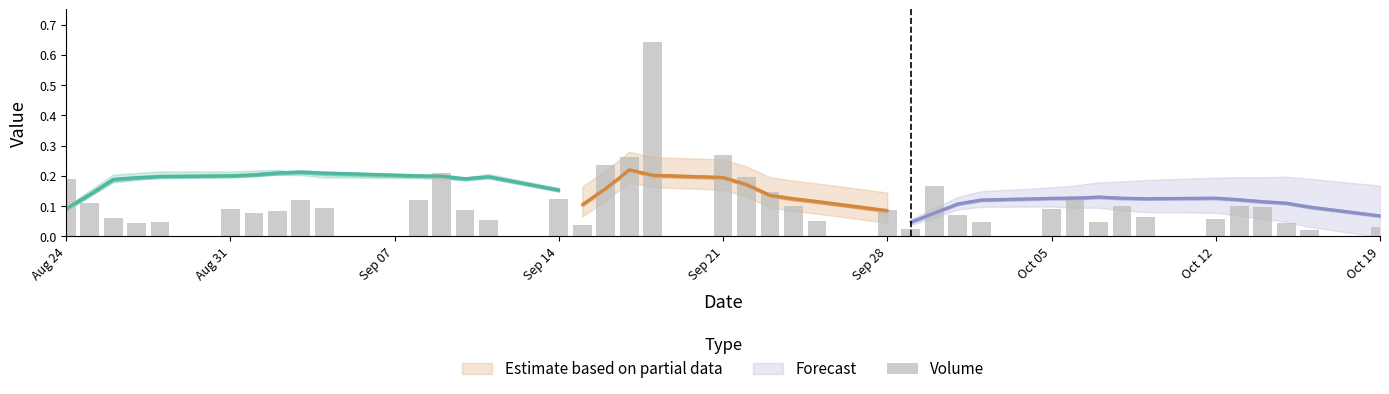

Does the chart contain stacked bars?

No